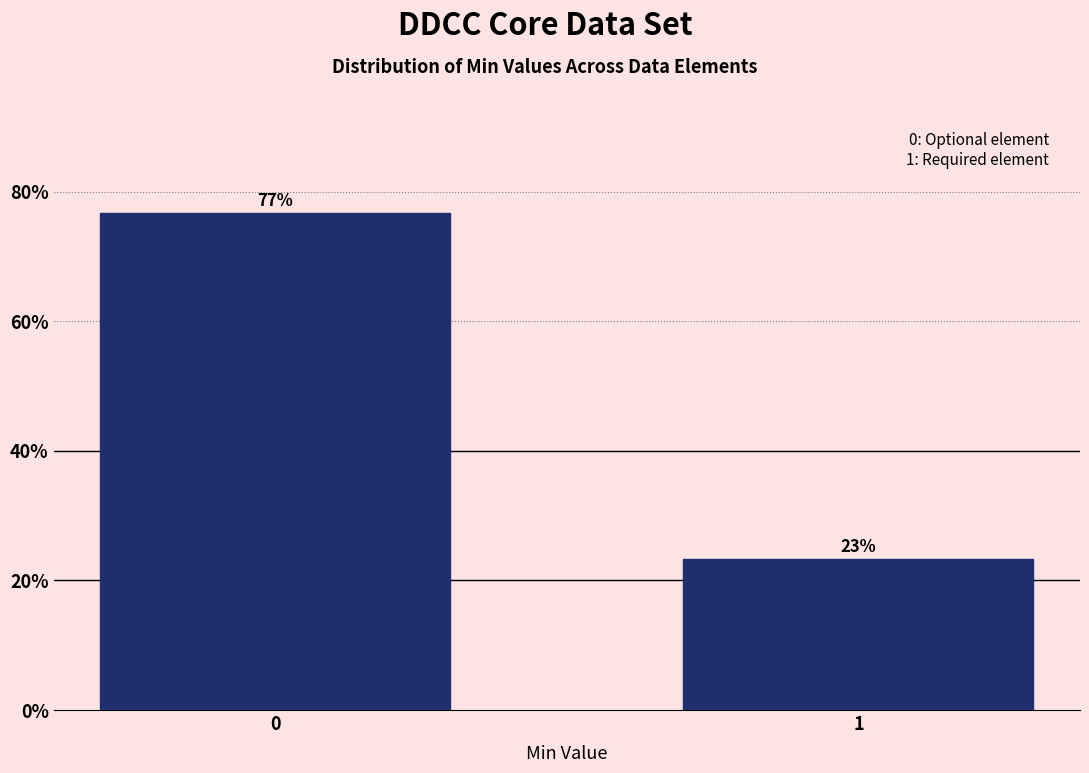

Rank the categories by value from lowest to highest.

1, 0